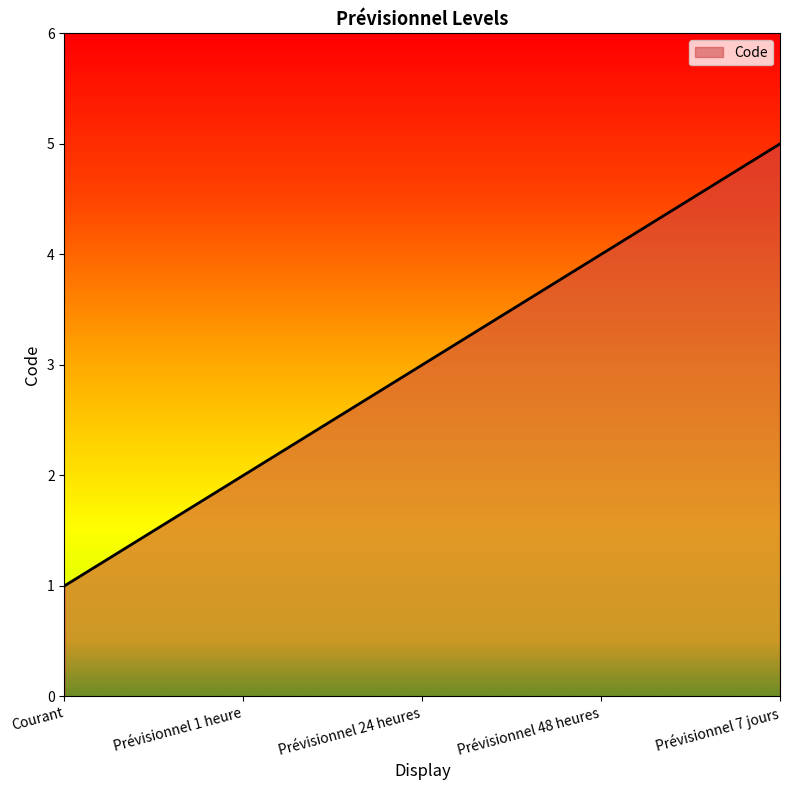

Reading right to left, transcribe all the data shown in this chart.

Prévisionnel 7 jours=5	Prévisionnel 48 heures=4	Prévisionnel 24 heures=3	Prévisionnel 1 heure=2	Courant=1